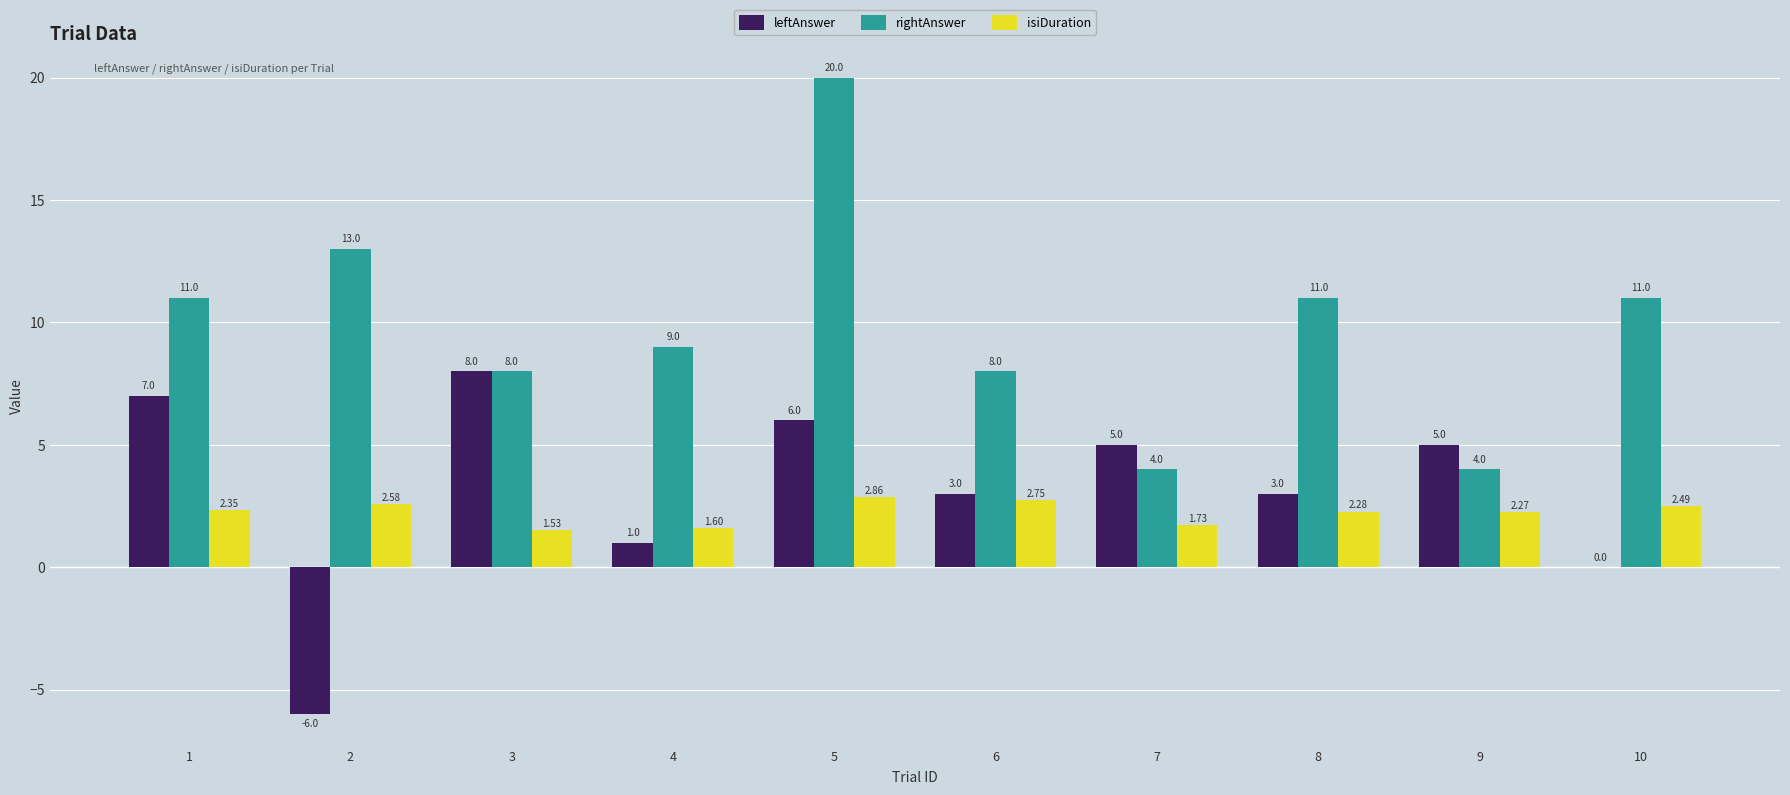

Where is leftAnswer nearest to the value 1?

4